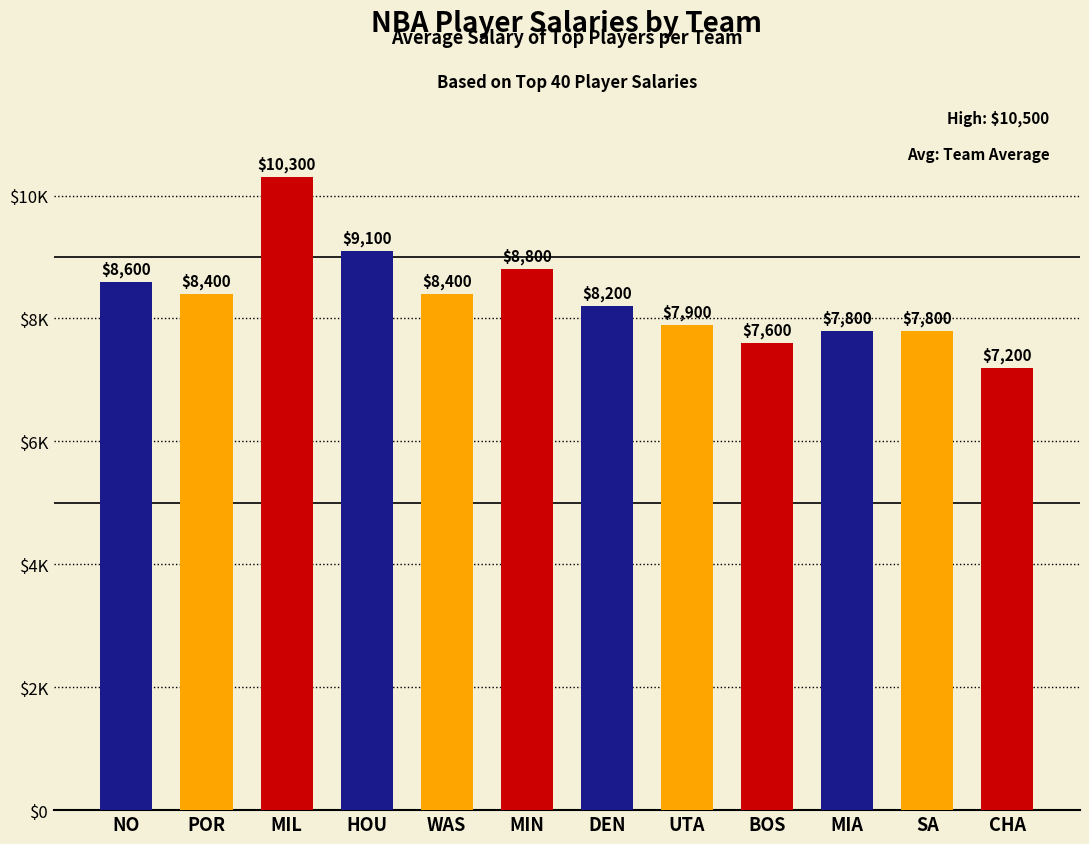

How many data points are less than 8400?

6